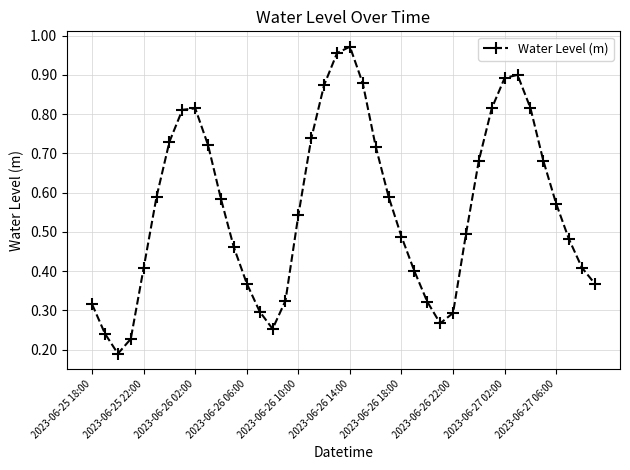

What is the sum of all values?

22.5